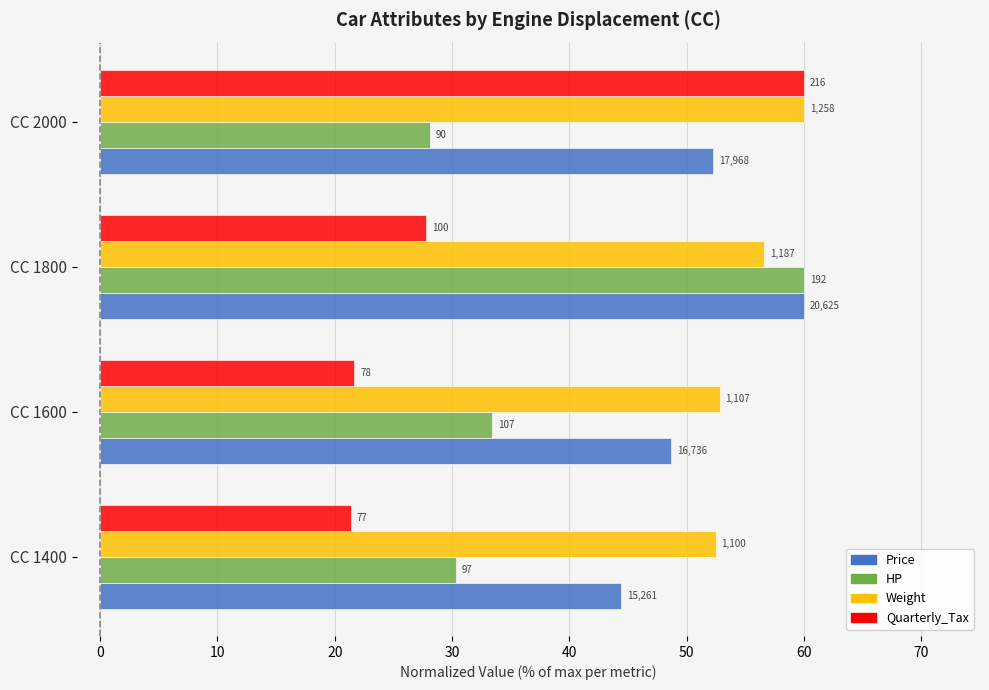

What are all the series names shown in the legend?

Price, HP, Weight, Quarterly_Tax